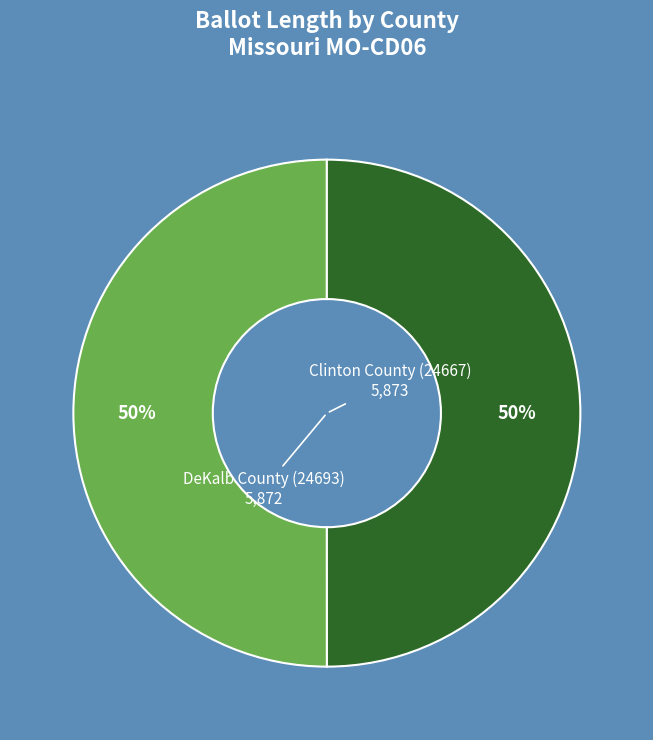

Count the number of slices in the pie.

2